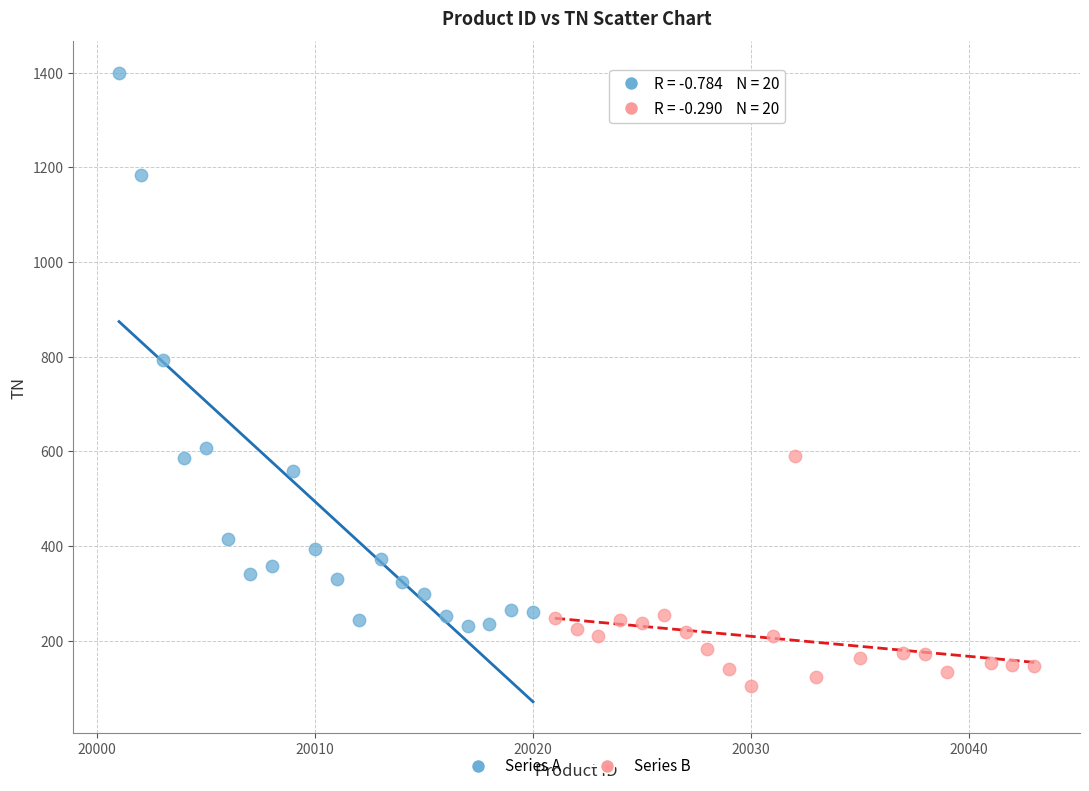

Which series reaches the minimum Y coordinate?

Series B